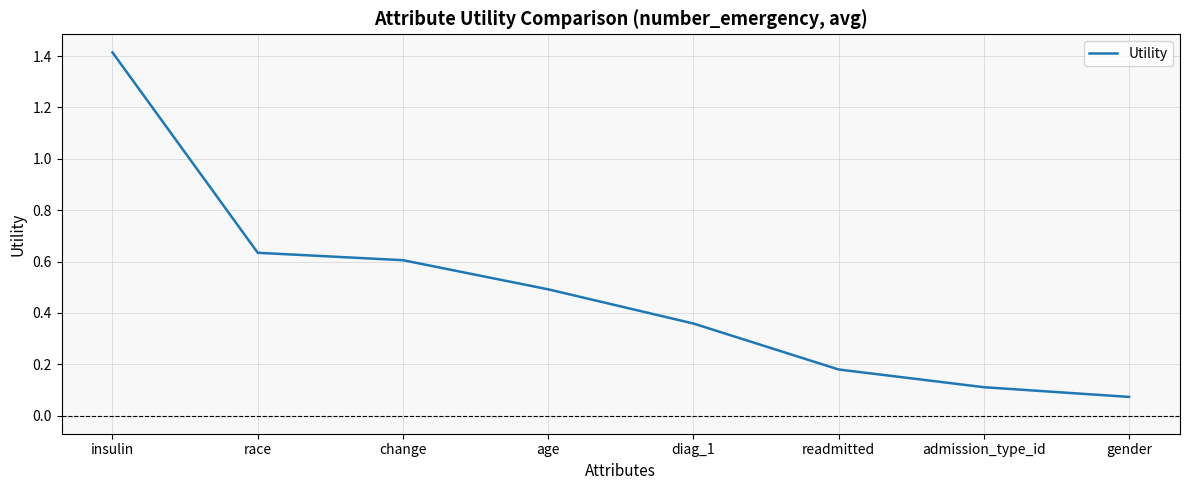

The chart shows a value of 1.9 at insulin. True or false?

False